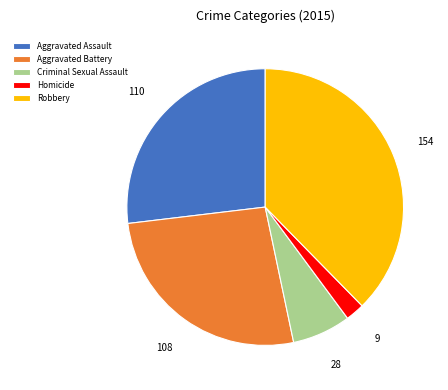

Which category has the biggest portion of the pie?

Robbery